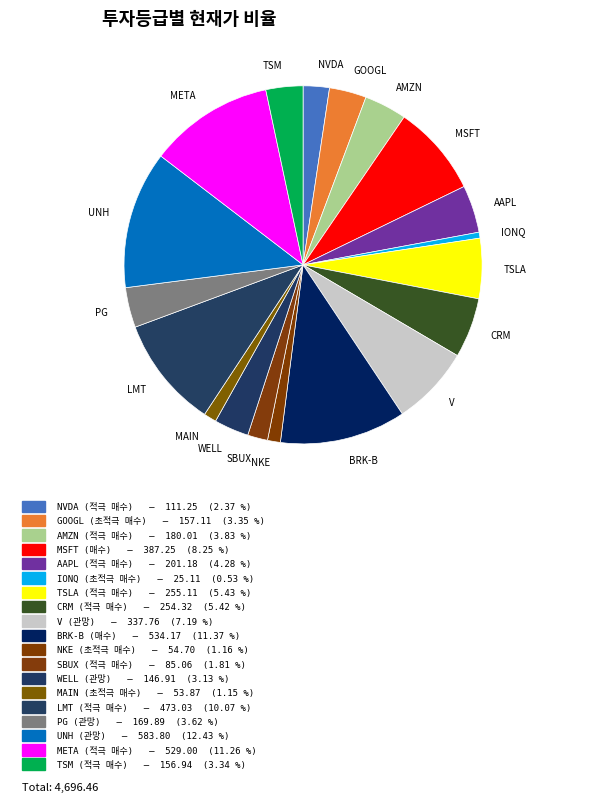

Approximately how many times larger is the value at V compared to GOOGL?

2.1